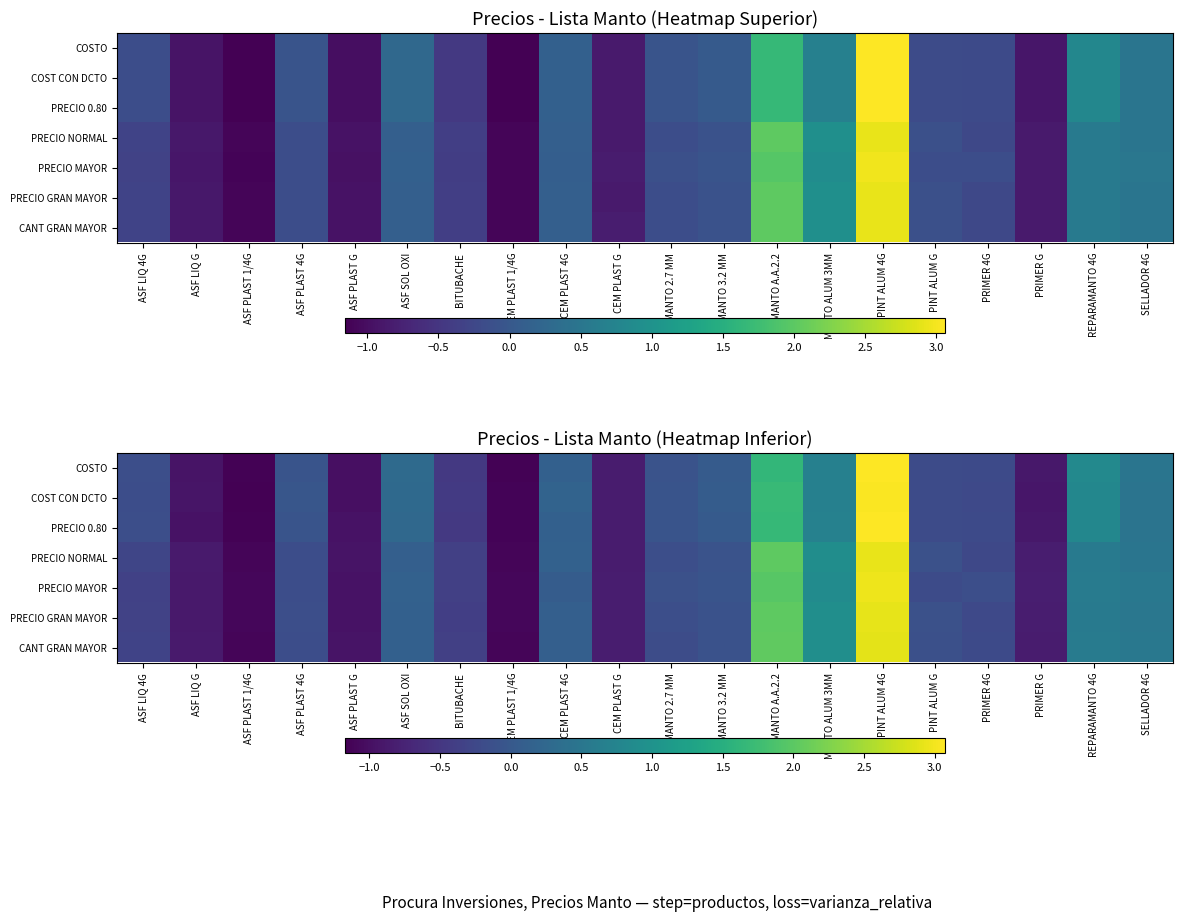

Is it true that PRECIO GRAN MAYOR equals 4.6 at PINT ALUM 4G?

False